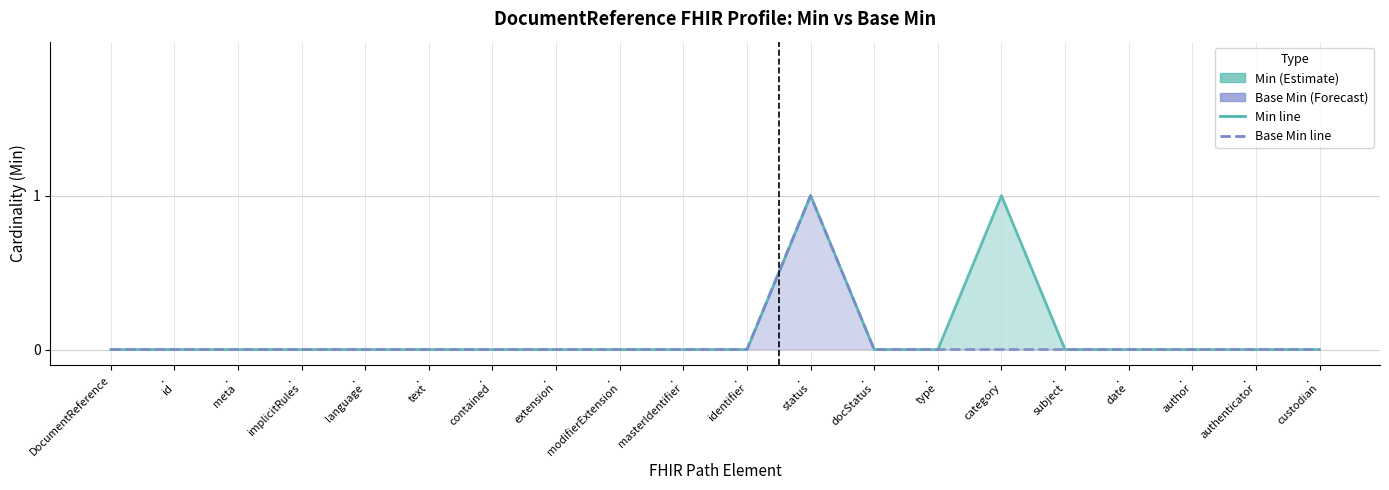

The value of Min at .
language is 1. True or false?

False